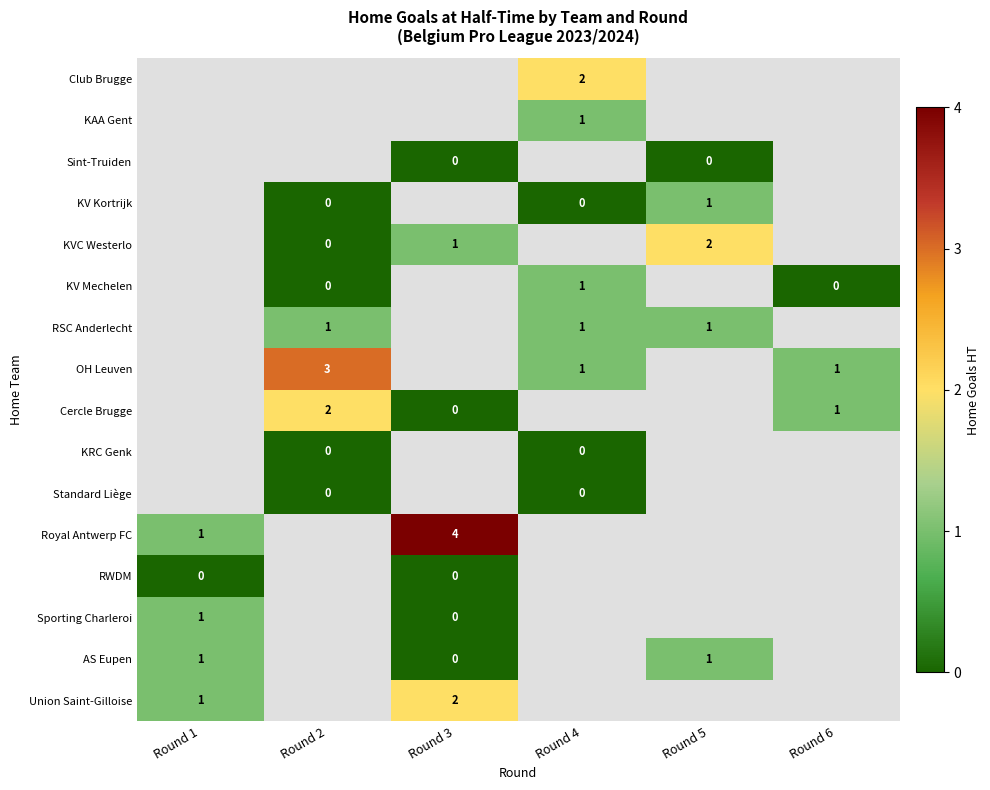

The value of AS Eupen at Round 1 is 1. True or false?

True